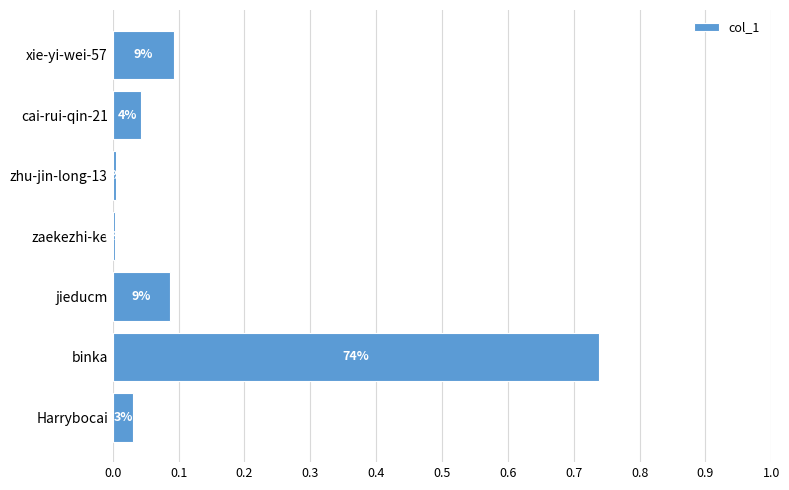

Are the bars grouped side by side (vs. stacked)?

No